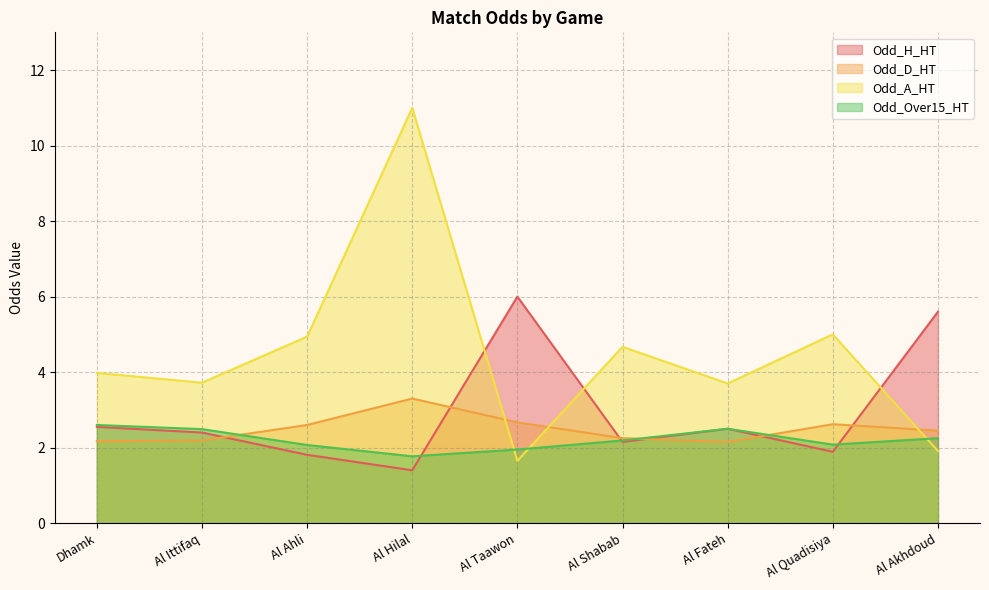

What is the greatest value displayed?

11.0